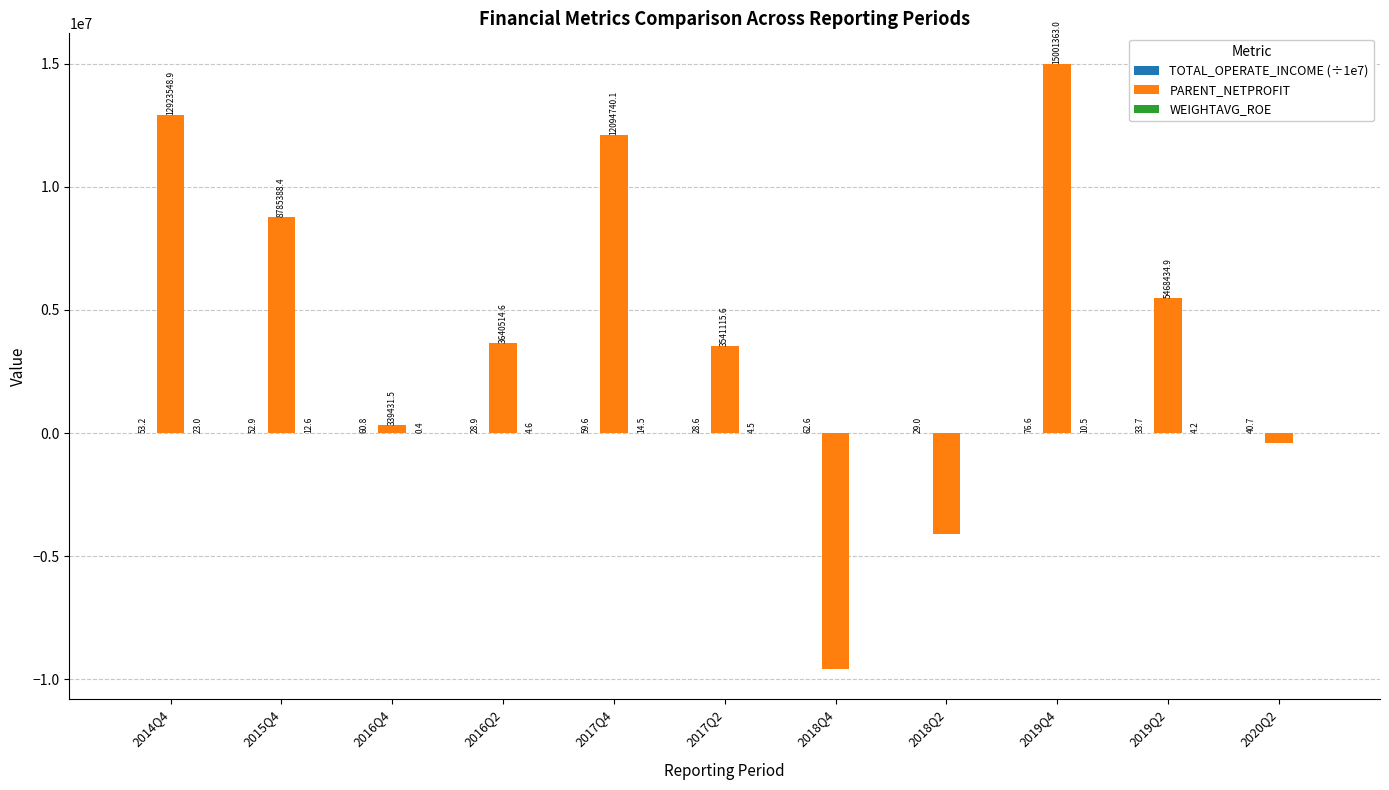

True or false: PARENT_NETPROFIT has a value of 2219549.7 at 2016Q2.

False